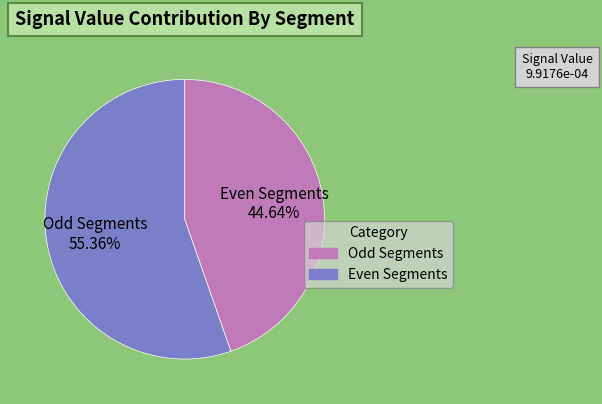

Is there a majority slice in this chart?

Yes